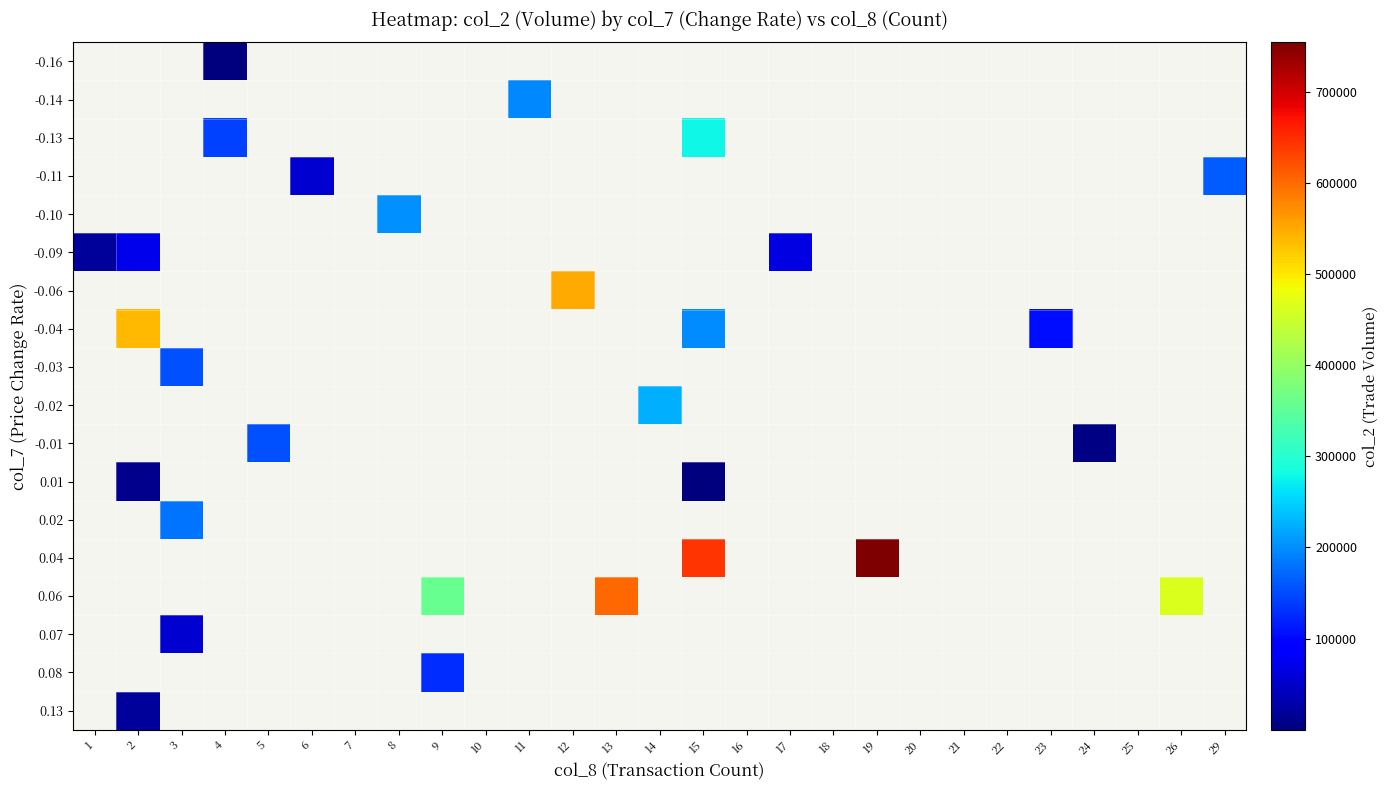

Reading left to right, extract all data points from this chart.

-0.16: 1=0	2=0	3=0	4=13	5=0	6=0	7=0	8=0	9=0	10=0	11=0	12=0	13=0	14=0	15=0	16=0	17=0	18=0	19=0	20=0	21=0	22=0	23=0	24=0	25=0	26=0	29=0
-0.14: 1=0	2=0	3=0	4=0	5=0	6=0	7=0	8=0	9=0	10=0	11=194940	12=0	13=0	14=0	15=0	16=0	17=0	18=0	19=0	20=0	21=0	22=0	23=0	24=0	25=0	26=0	29=0
-0.13: 1=0	2=0	3=0	4=141720	5=0	6=0	7=0	8=0	9=0	10=0	11=0	12=0	13=0	14=0	15=278700	16=0	17=0	18=0	19=0	20=0	21=0	22=0	23=0	24=0	25=0	26=0	29=0
-0.11: 1=0	2=0	3=0	4=0	5=0	6=54300	7=0	8=0	9=0	10=0	11=0	12=0	13=0	14=0	15=0	16=0	17=0	18=0	19=0	20=0	21=0	22=0	23=0	24=0	25=0	26=0	29=163570
-0.10: 1=0	2=0	3=0	4=0	5=0	6=0	7=0	8=202270	9=0	10=0	11=0	12=0	13=0	14=0	15=0	16=0	17=0	18=0	19=0	20=0	21=0	22=0	23=0	24=0	25=0	26=0	29=0
-0.09: 1=18370	2=72000	3=0	4=0	5=0	6=0	7=0	8=0	9=0	10=0	11=0	12=0	13=0	14=0	15=0	16=0	17=66000	18=0	19=0	20=0	21=0	22=0	23=0	24=0	25=0	26=0	29=0
-0.06: 1=0	2=0	3=0	4=0	5=0	6=0	7=0	8=0	9=0	10=0	11=0	12=548230	13=0	14=0	15=0	16=0	17=0	18=0	19=0	20=0	21=0	22=0	23=0	24=0	25=0	26=0	29=0
-0.04: 1=0	2=537870	3=0	4=0	5=0	6=0	7=0	8=0	9=0	10=0	11=0	12=0	13=0	14=0	15=199810	16=0	17=0	18=0	19=0	20=0	21=0	22=0	23=106000	24=0	25=0	26=0	29=0
-0.03: 1=0	2=0	3=155320	4=0	5=0	6=0	7=0	8=0	9=0	10=0	11=0	12=0	13=0	14=0	15=0	16=0	17=0	18=0	19=0	20=0	21=0	22=0	23=0	24=0	25=0	26=0	29=0
-0.02: 1=0	2=0	3=0	4=0	5=0	6=0	7=0	8=0	9=0	10=0	11=0	12=0	13=0	14=226040	15=0	16=0	17=0	18=0	19=0	20=0	21=0	22=0	23=0	24=0	25=0	26=0	29=0
-0.01: 1=0	2=0	3=0	4=0	5=155340	6=0	7=0	8=0	9=0	10=0	11=0	12=0	13=0	14=0	15=0	16=0	17=0	18=0	19=0	20=0	21=0	22=0	23=0	24=3840	25=0	26=0	29=0
0.01: 1=0	2=10600	3=0	4=0	5=0	6=0	7=0	8=0	9=0	10=0	11=0	12=0	13=0	14=0	15=2550	16=0	17=0	18=0	19=0	20=0	21=0	22=0	23=0	24=0	25=0	26=0	29=0
0.02: 1=0	2=0	3=180880	4=0	5=0	6=0	7=0	8=0	9=0	10=0	11=0	12=0	13=0	14=0	15=0	16=0	17=0	18=0	19=0	20=0	21=0	22=0	23=0	24=0	25=0	26=0	29=0
0.04: 1=0	2=0	3=0	4=0	5=0	6=0	7=0	8=0	9=0	10=0	11=0	12=0	13=0	14=0	15=643020	16=0	17=0	18=0	19=754020	20=0	21=0	22=0	23=0	24=0	25=0	26=0	29=0
0.06: 1=0	2=0	3=0	4=0	5=0	6=0	7=0	8=0	9=356450	10=0	11=0	12=0	13=603360	14=0	15=0	16=0	17=0	18=0	19=0	20=0	21=0	22=0	23=0	24=0	25=0	26=465240	29=0
0.07: 1=0	2=0	3=53540	4=0	5=0	6=0	7=0	8=0	9=0	10=0	11=0	12=0	13=0	14=0	15=0	16=0	17=0	18=0	19=0	20=0	21=0	22=0	23=0	24=0	25=0	26=0	29=0
0.08: 1=0	2=0	3=0	4=0	5=0	6=0	7=0	8=0	9=129350	10=0	11=0	12=0	13=0	14=0	15=0	16=0	17=0	18=0	19=0	20=0	21=0	22=0	23=0	24=0	25=0	26=0	29=0
0.13: 1=0	2=18480	3=0	4=0	5=0	6=0	7=0	8=0	9=0	10=0	11=0	12=0	13=0	14=0	15=0	16=0	17=0	18=0	19=0	20=0	21=0	22=0	23=0	24=0	25=0	26=0	29=0